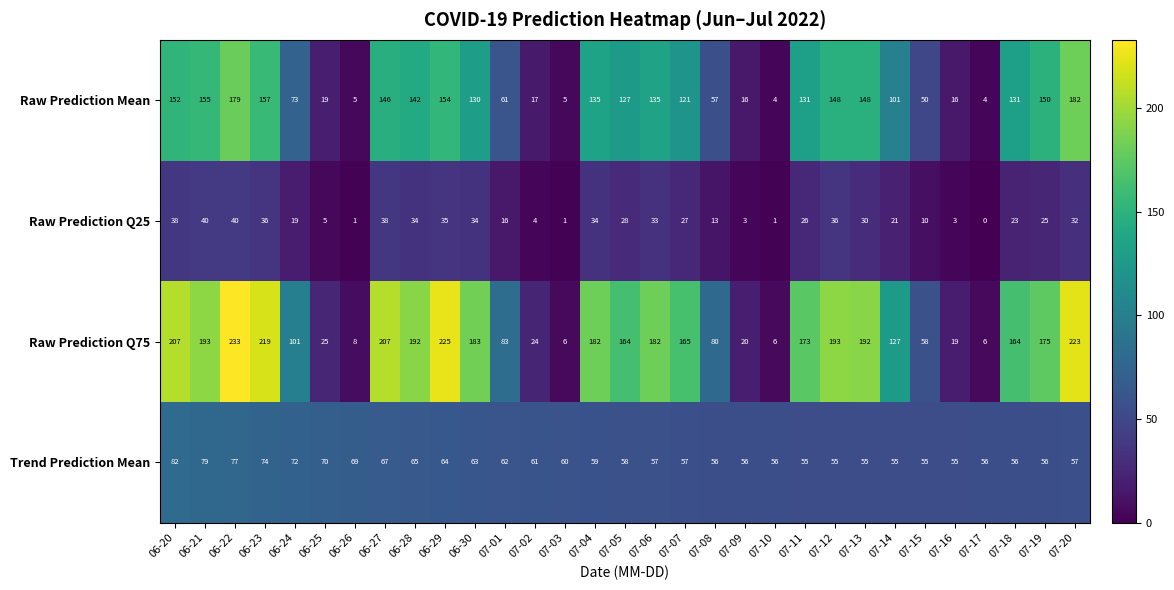

Which series has the largest total across all categories?

Raw Prediction Q75